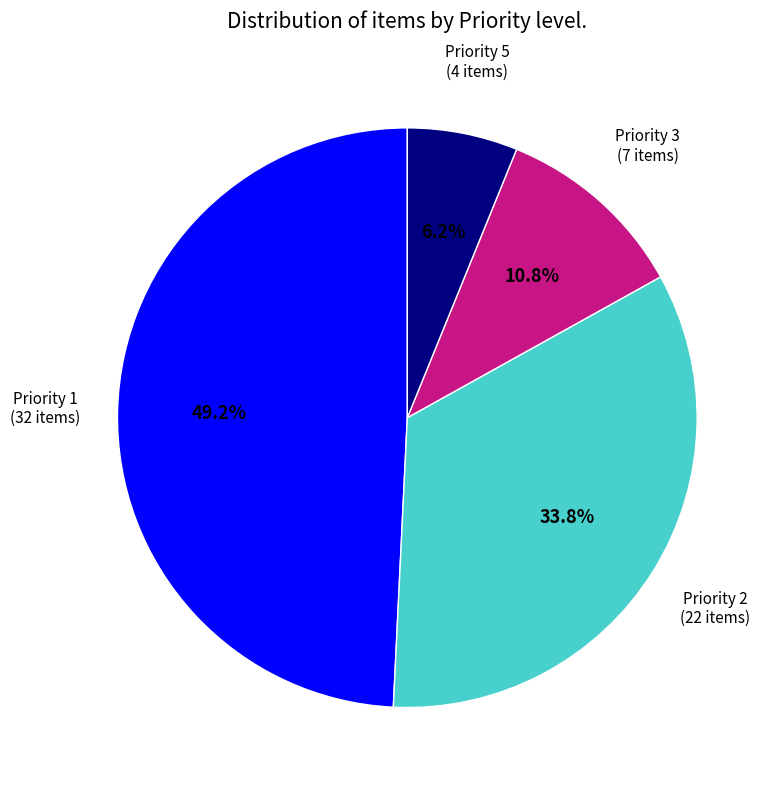

Is there a majority slice in this chart?

No